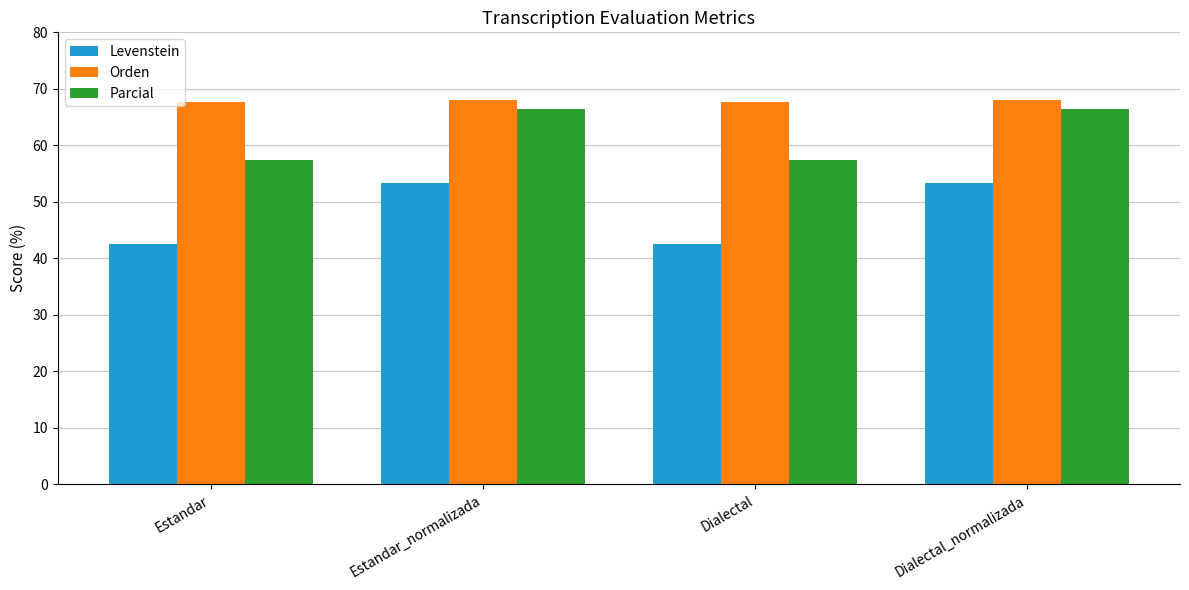

What is the spread (max minus min) of values at Estandar_normalizada?

14.7